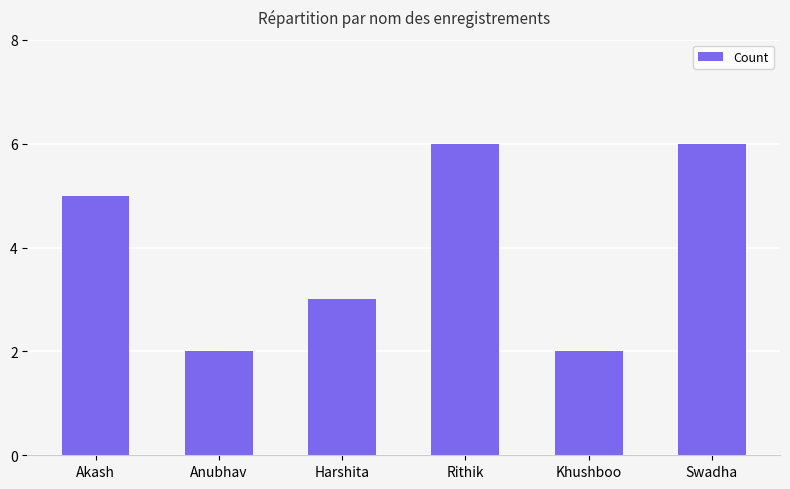

Is it true that the value at Akash is 5?

True